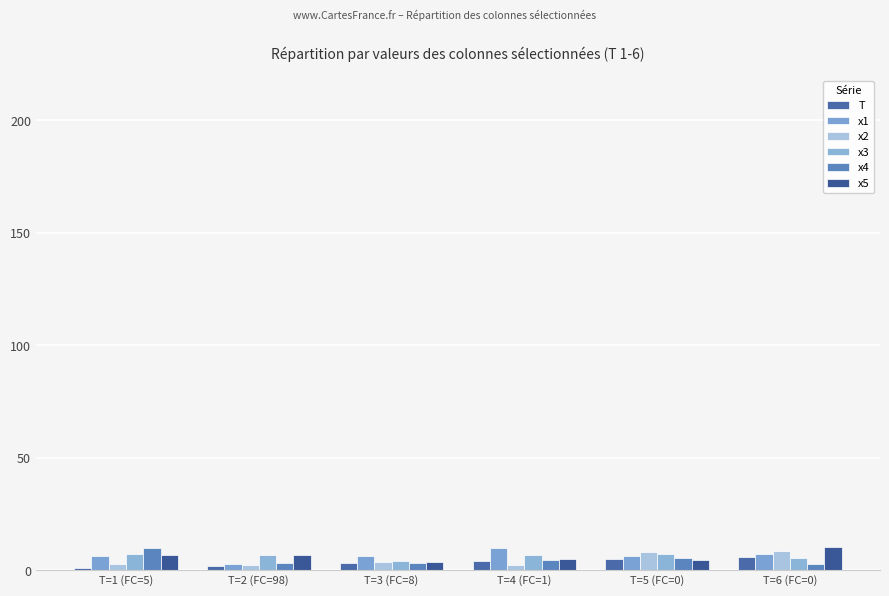

What is the maximum value for x4?

9.9